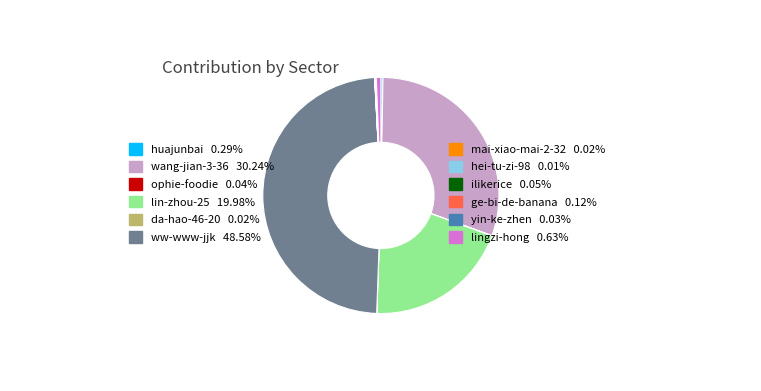

Does lingzi-hong 0.63% account for over 50% of the chart?

No